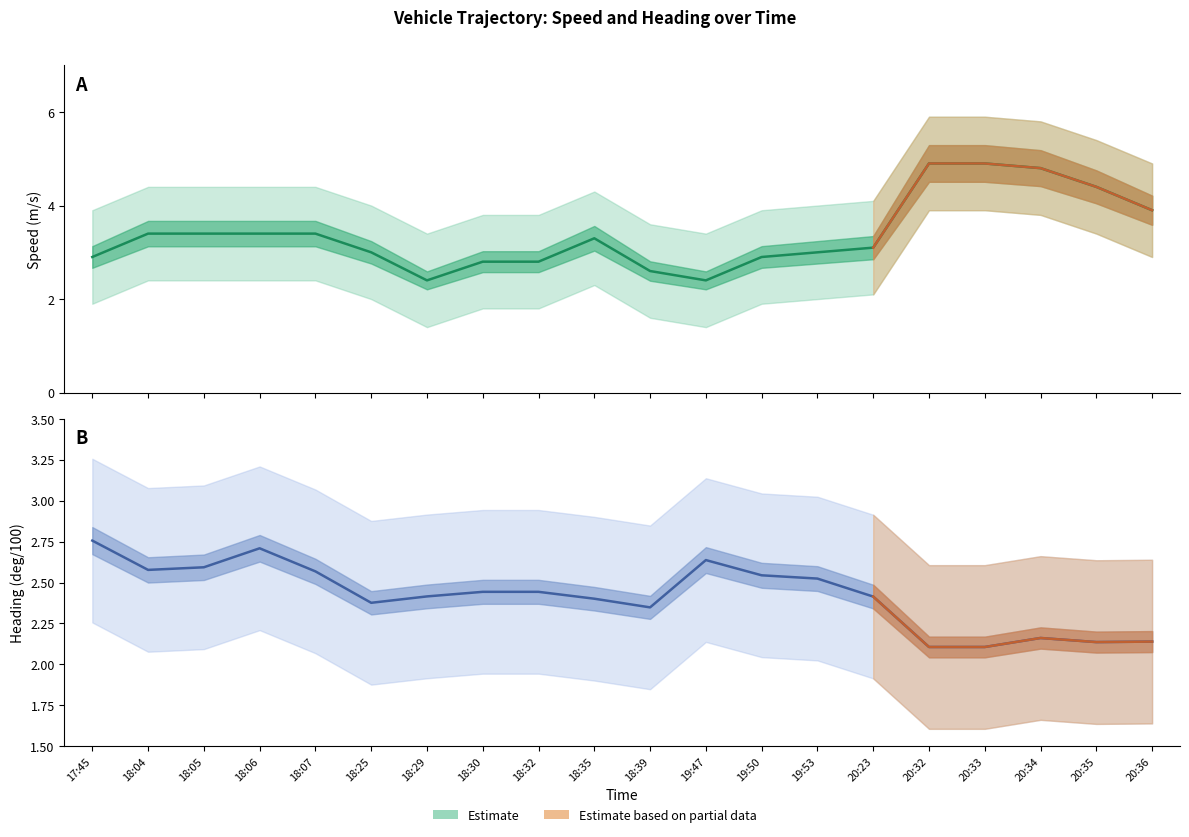

At which category does Direction Lower reach its first local valley?

18:04